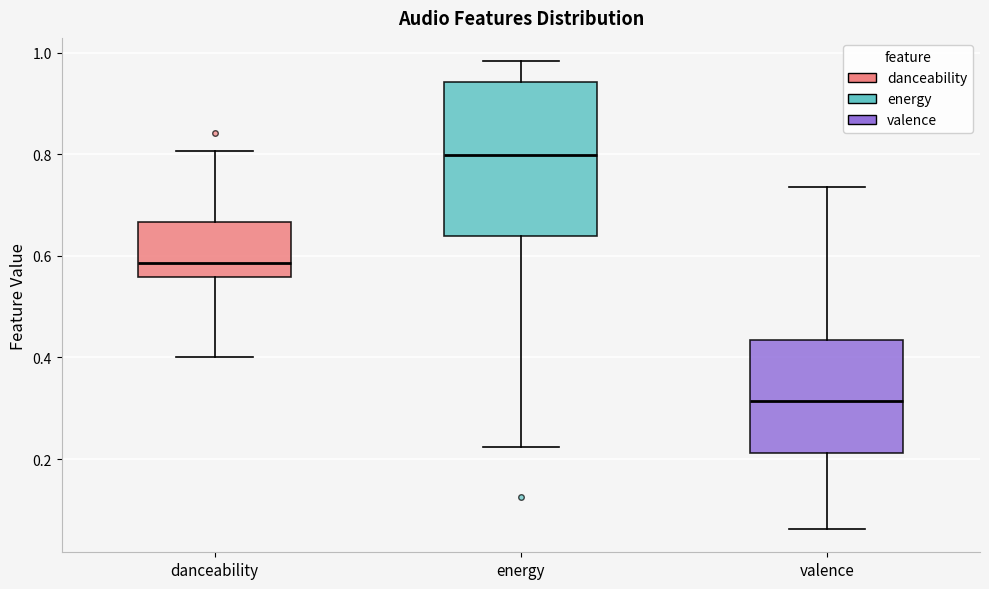

Comparing the boxes themselves (not the whiskers), which one is the tallest?

energy